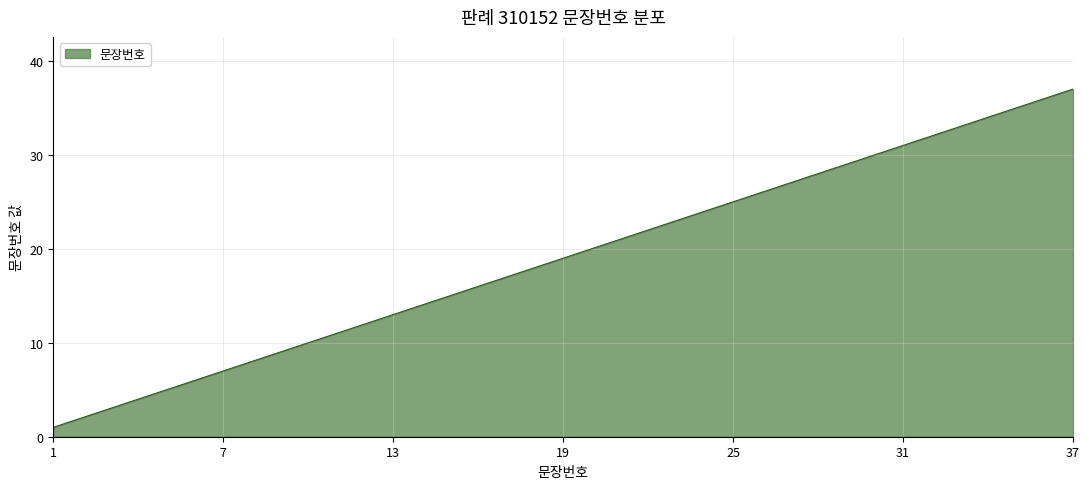

What is the sum of all values?

703